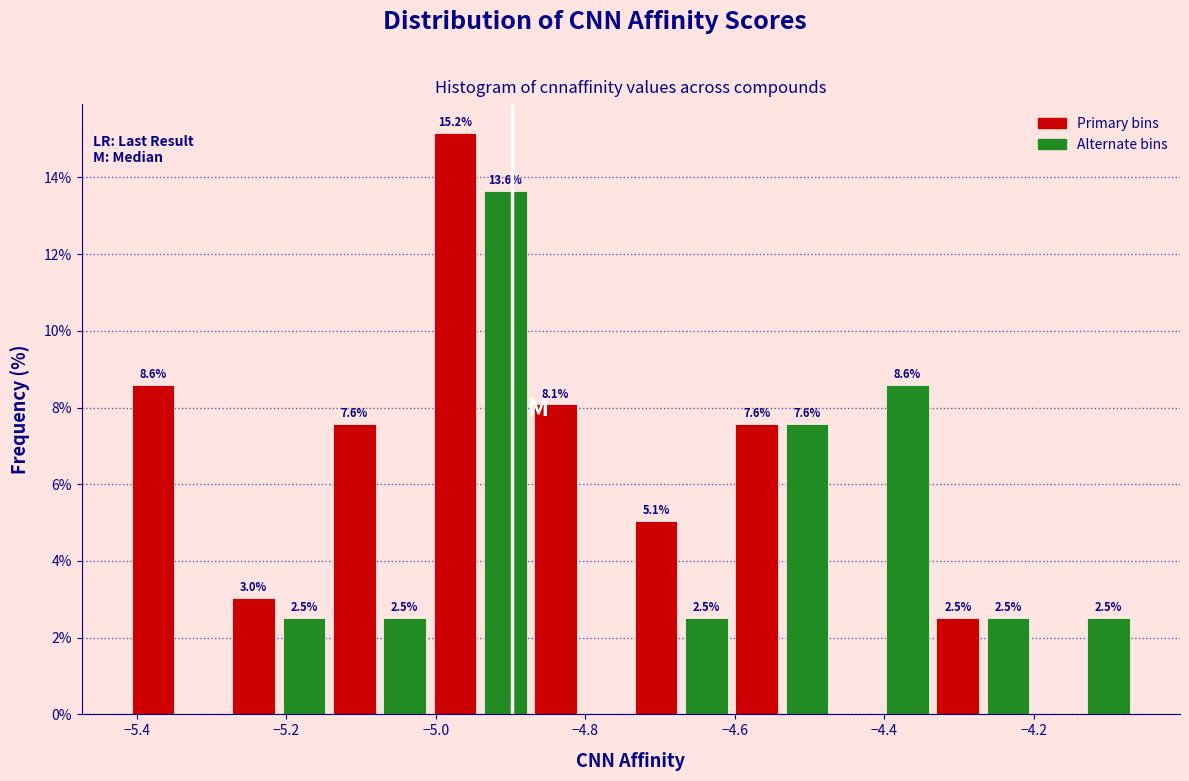

Around what value on the x-axis is the tallest bar? Give the approximate position of its centre, as read against the axis.

-4.98